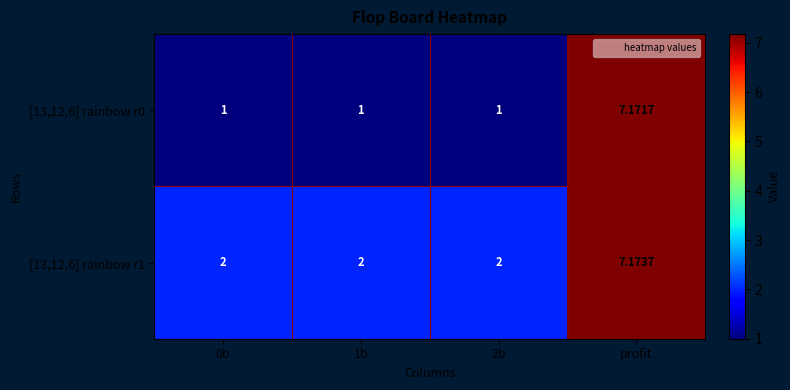

At which category is the sum across all series the highest?

profit